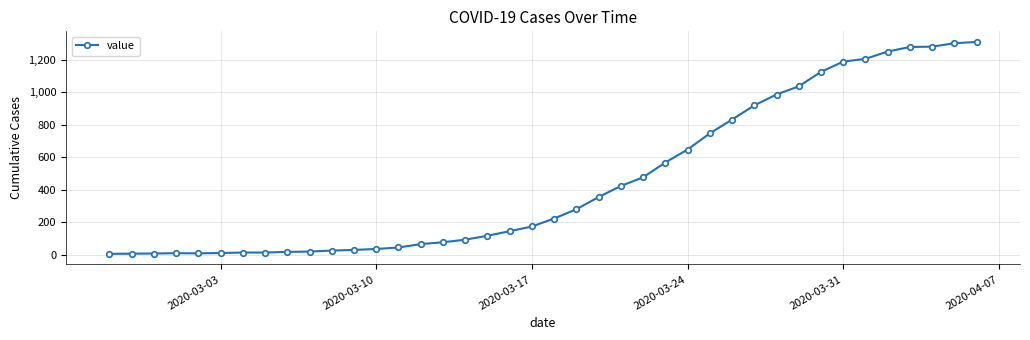

What is the difference between the maximum and minimum values?

1302